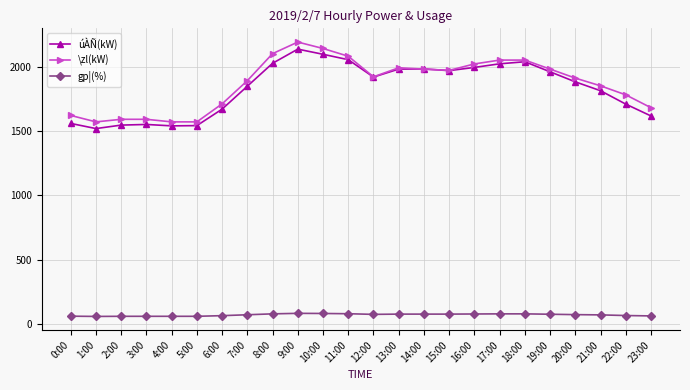

What is the maximum value shown in the chart?

2190